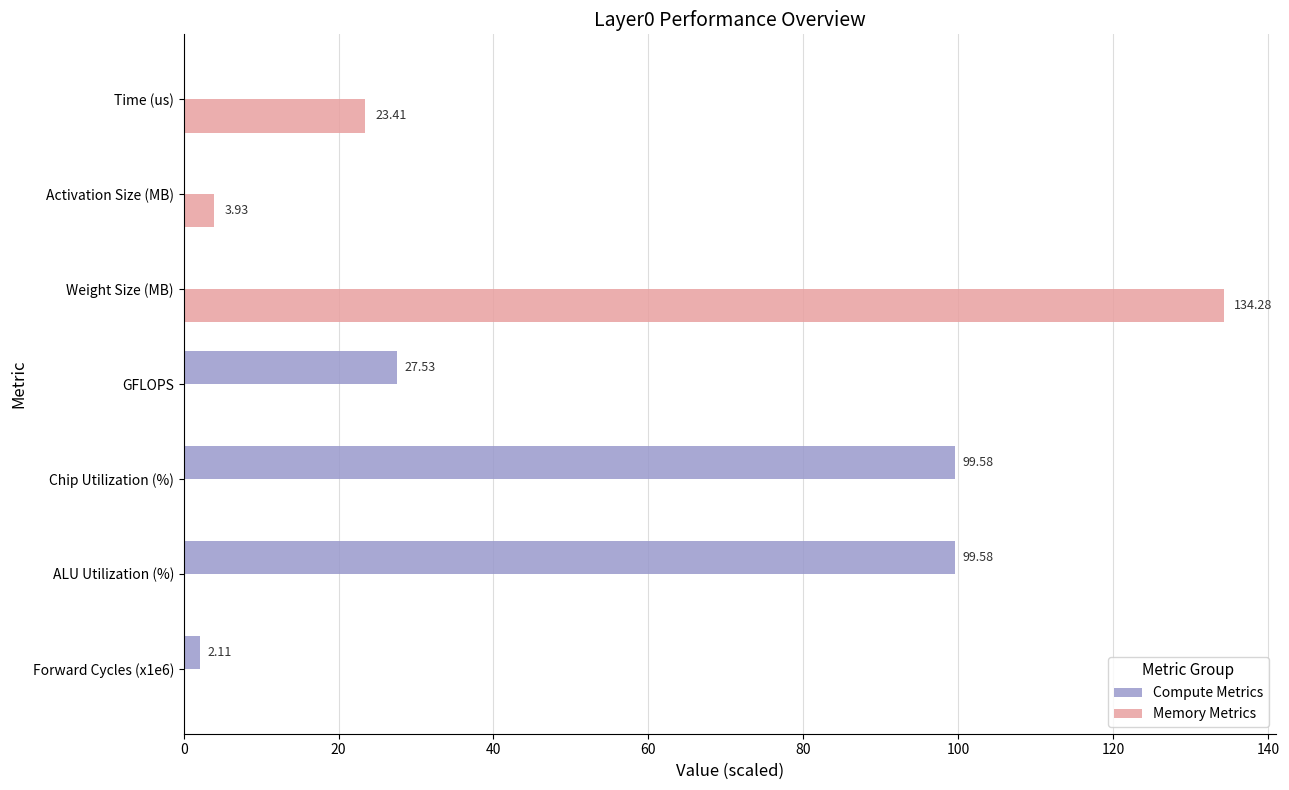

Where is Compute Metrics nearest to the value 49?

GFLOPS